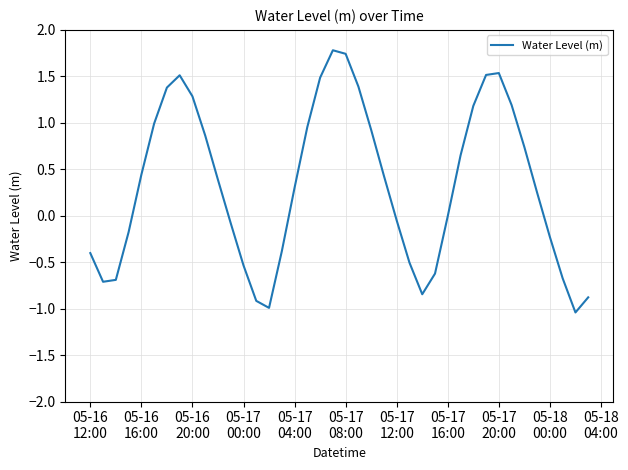

What is the difference between the maximum and minimum values?

2.8